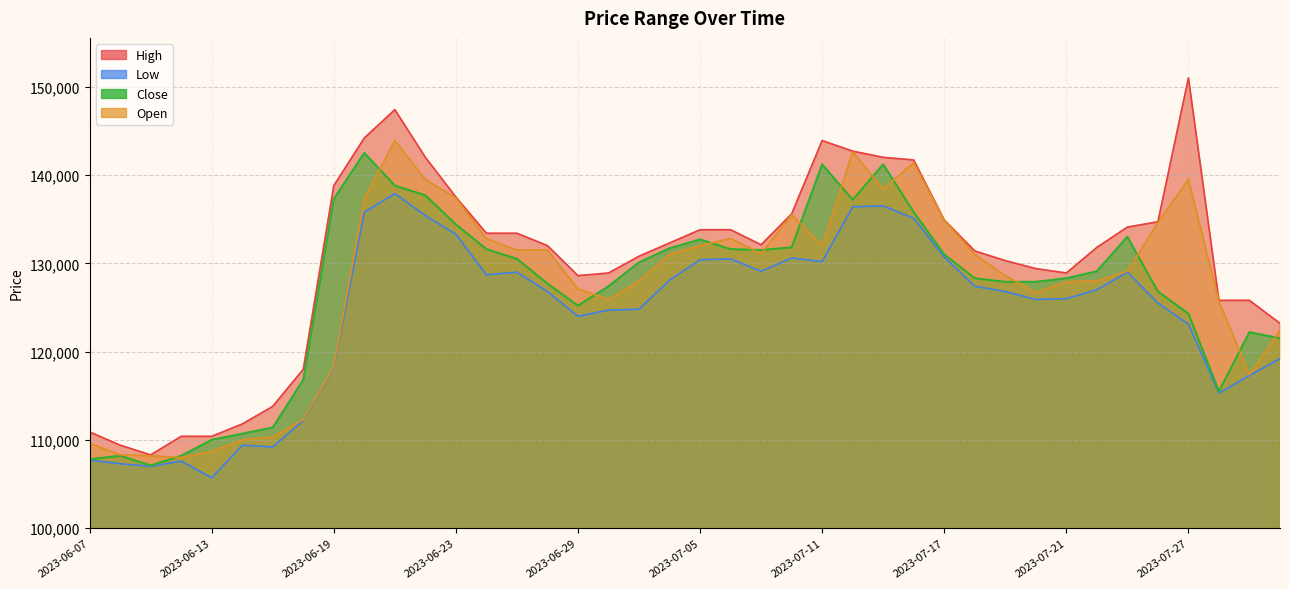

What are all the series names shown in the legend?

High, Low, Close, Open